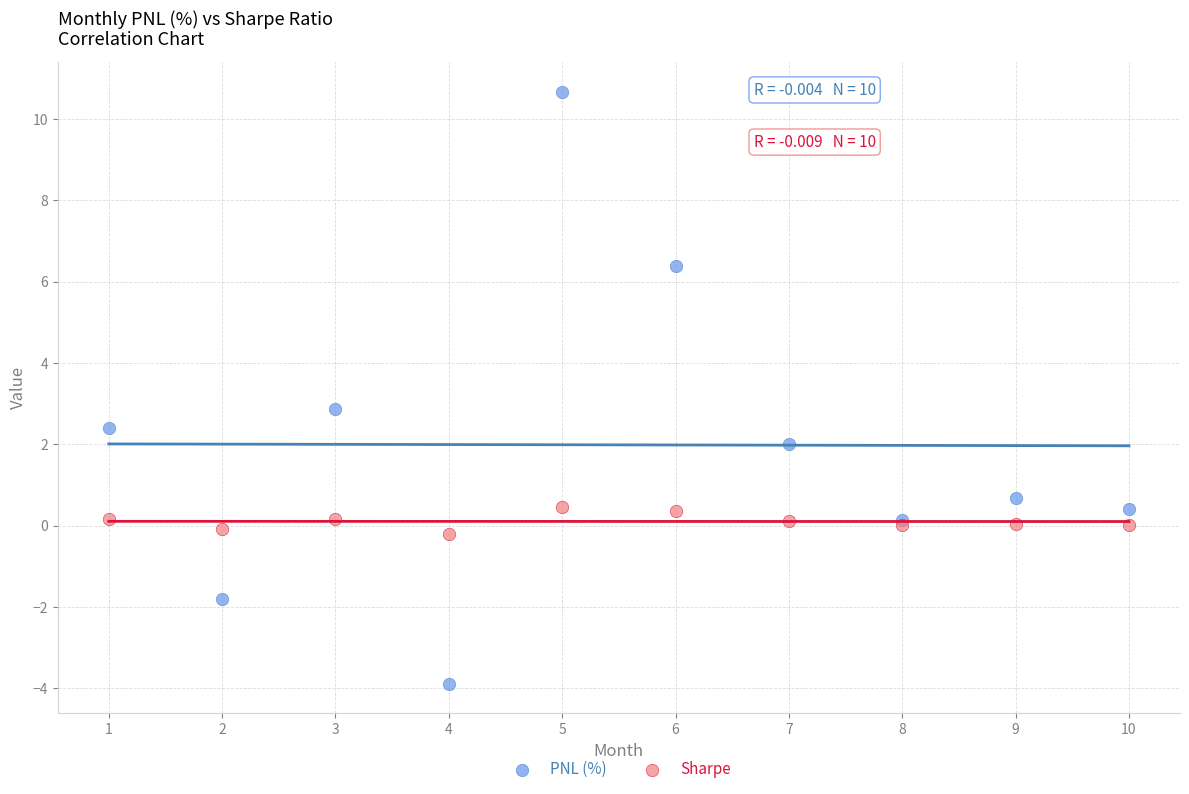

What is the X range (max minus min) for the scatter plot?

9.0